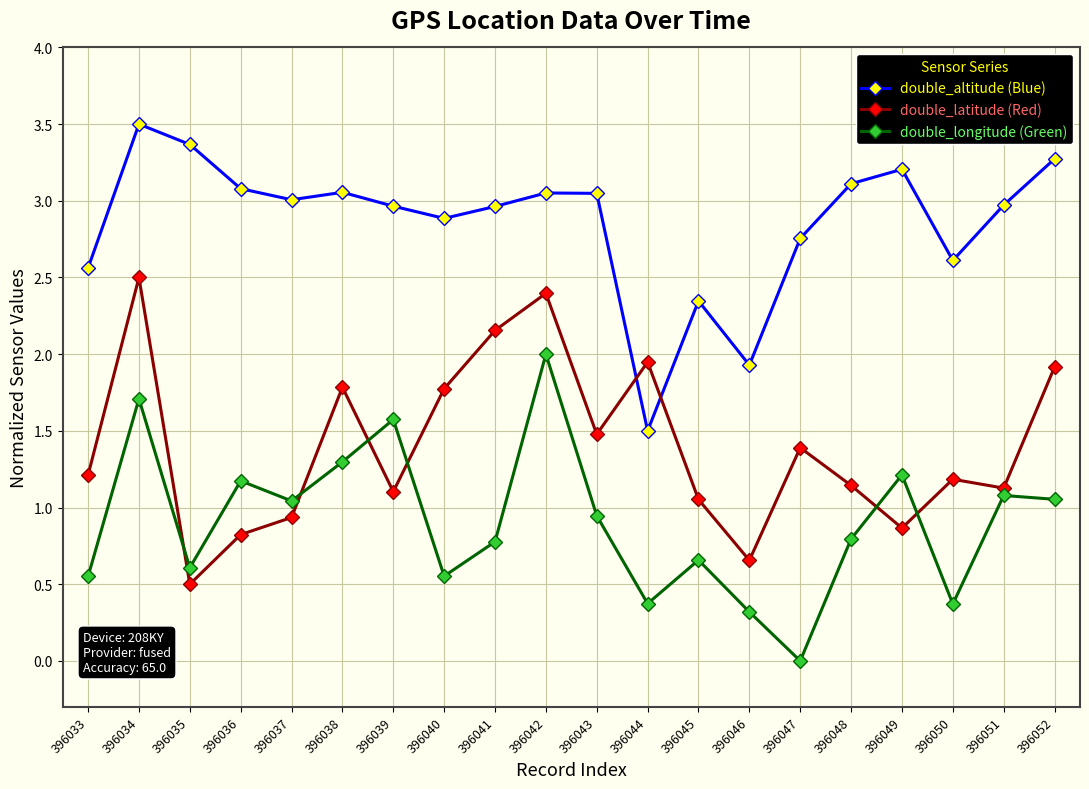

Which category has the highest value across all series?

396034